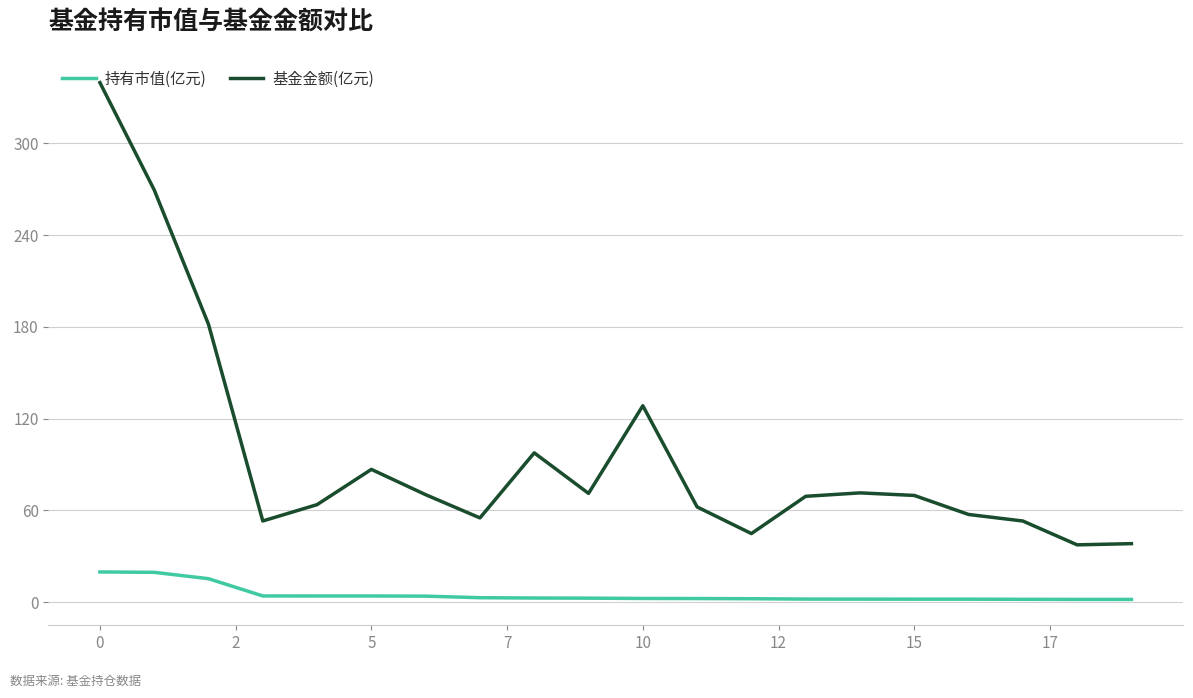

Which series has the largest range (max minus min)?

基金金额(亿元)